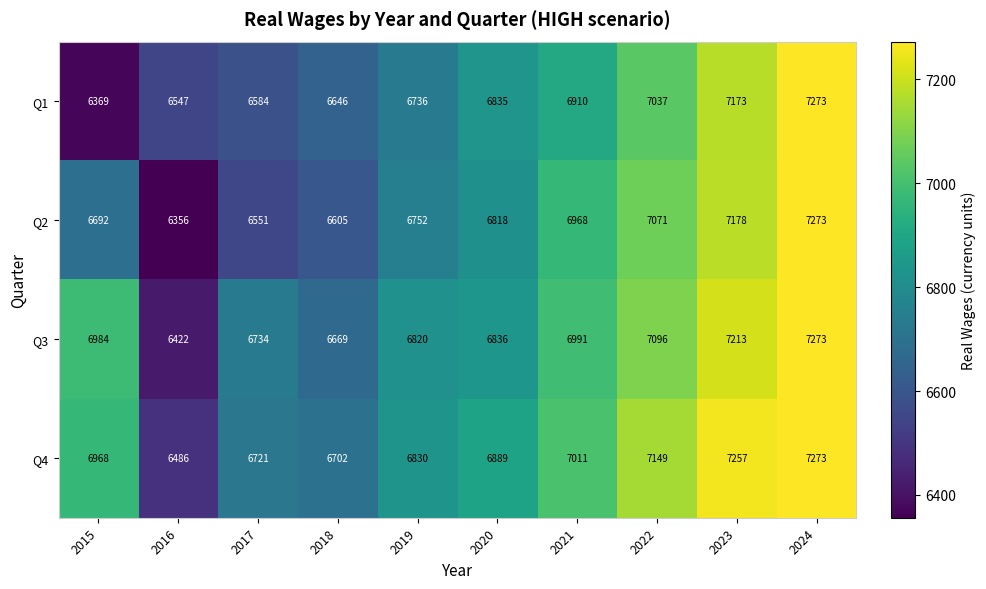

Read the Q3 value at 2019.

6820